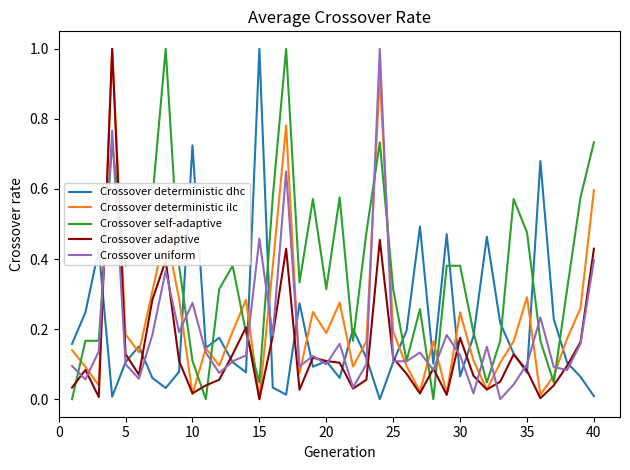

What is the maximum value shown in the chart?

1.0